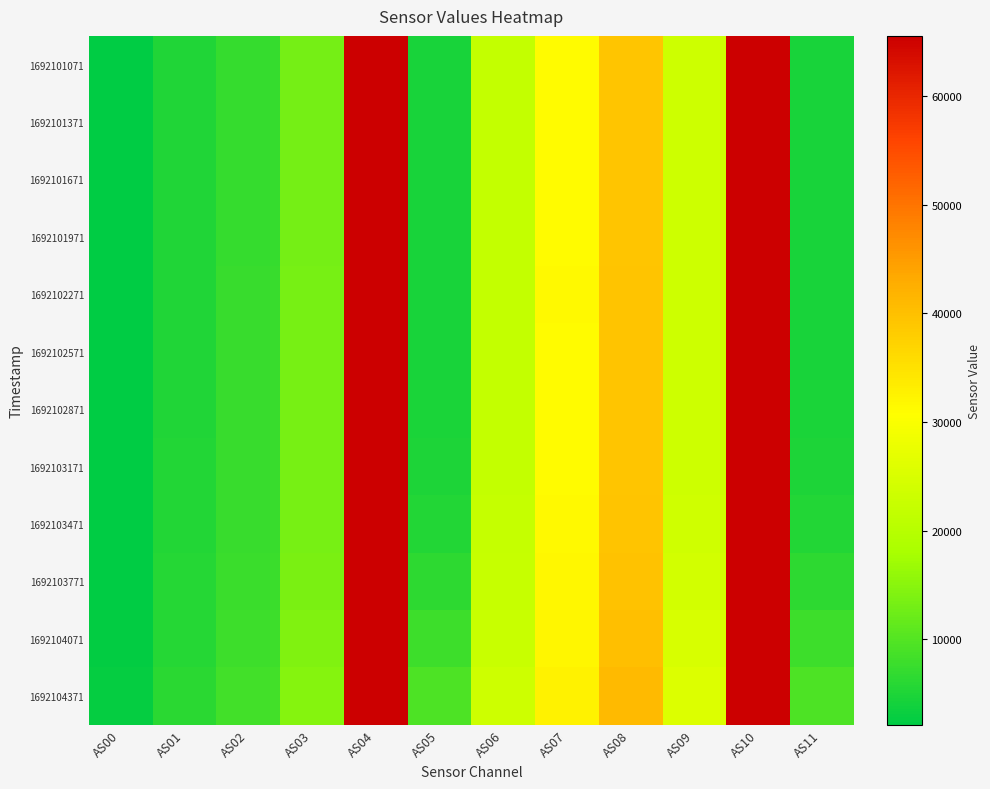

Which series changed the most between AS01 and AS02?

1692104371